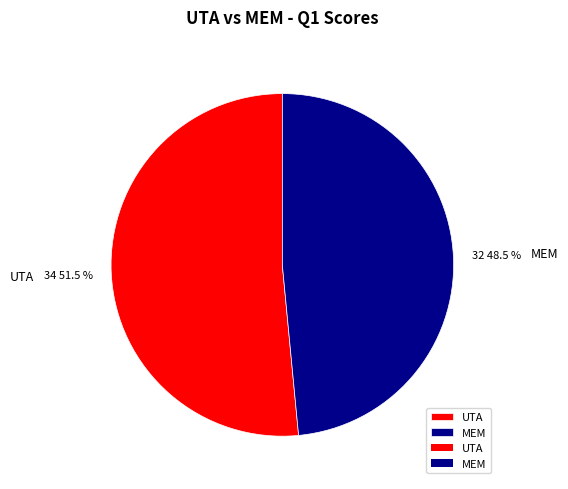

How many slices are in this pie chart?

2